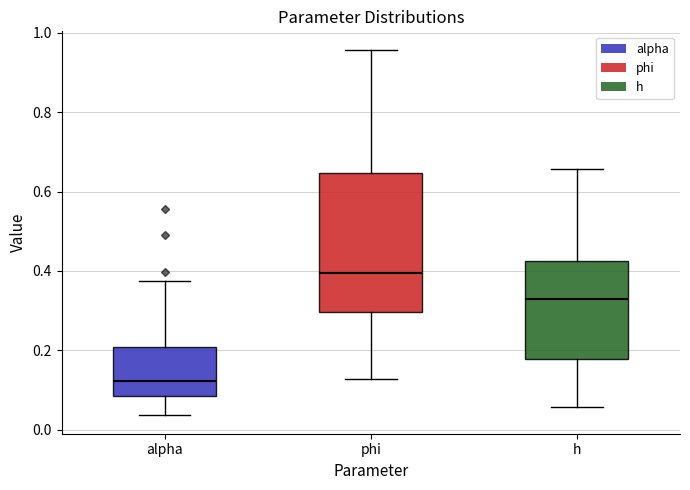

Where is the lower edge of the box for alpha on the y-axis? The values are not printed on the chart, so give them approximately, as read against the axis.

0.08